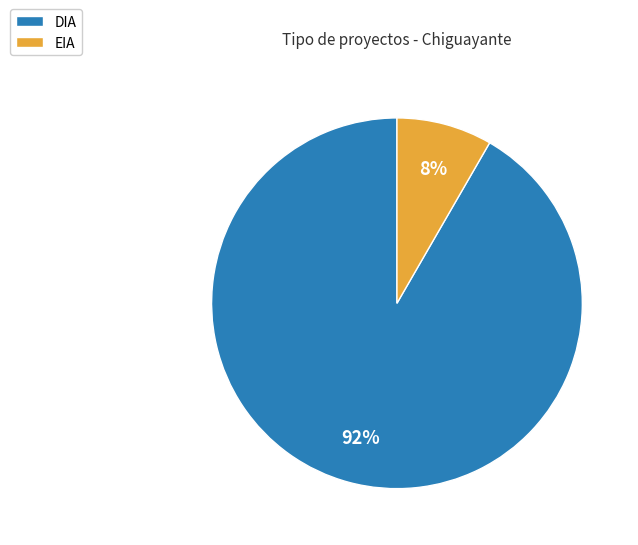

True or false: DIA accounts for 92% of the total.

True